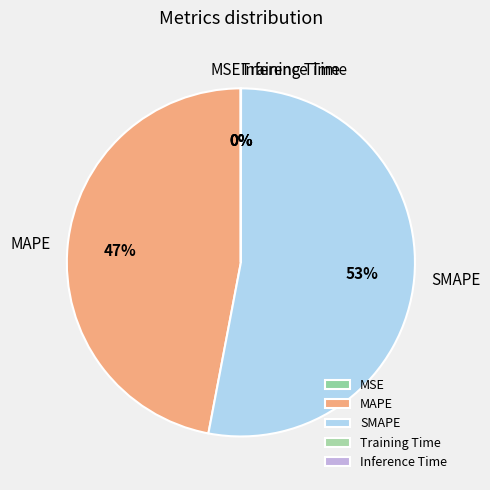

What is the largest slice in the pie chart?

SMAPE